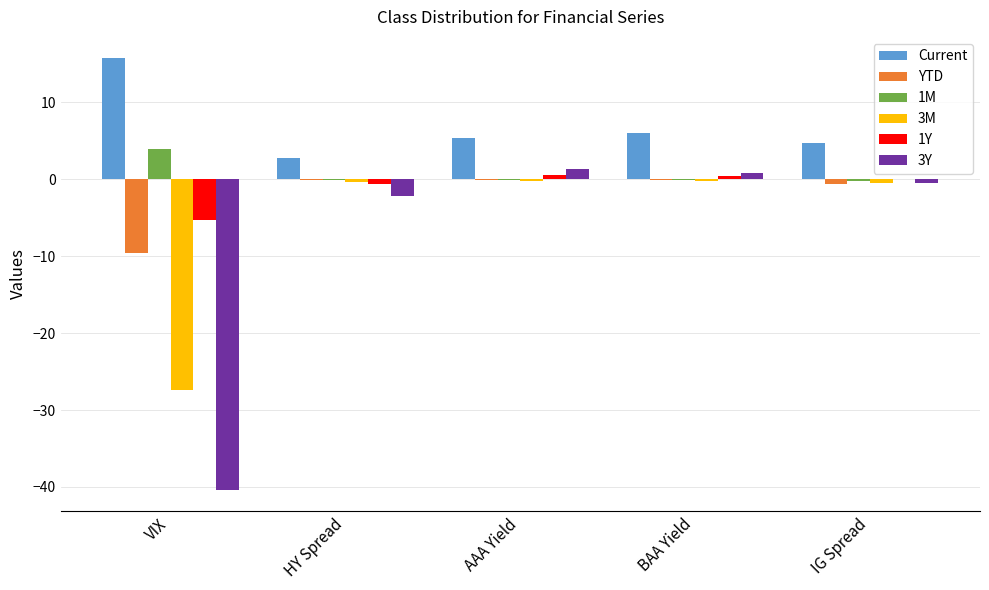

Is it true that Current equals 15.7 at VIX?

True